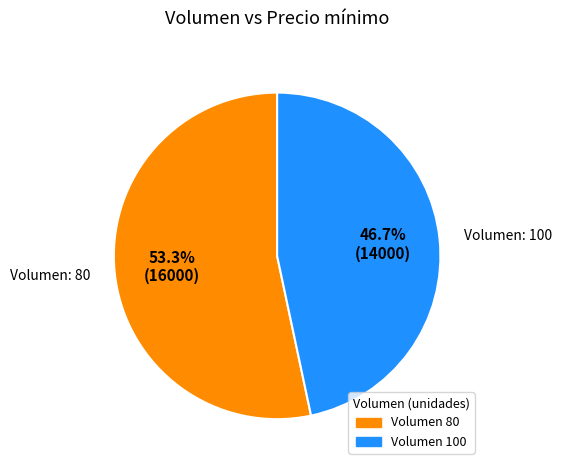

Is there any slice that represents more than half of the pie?

Yes